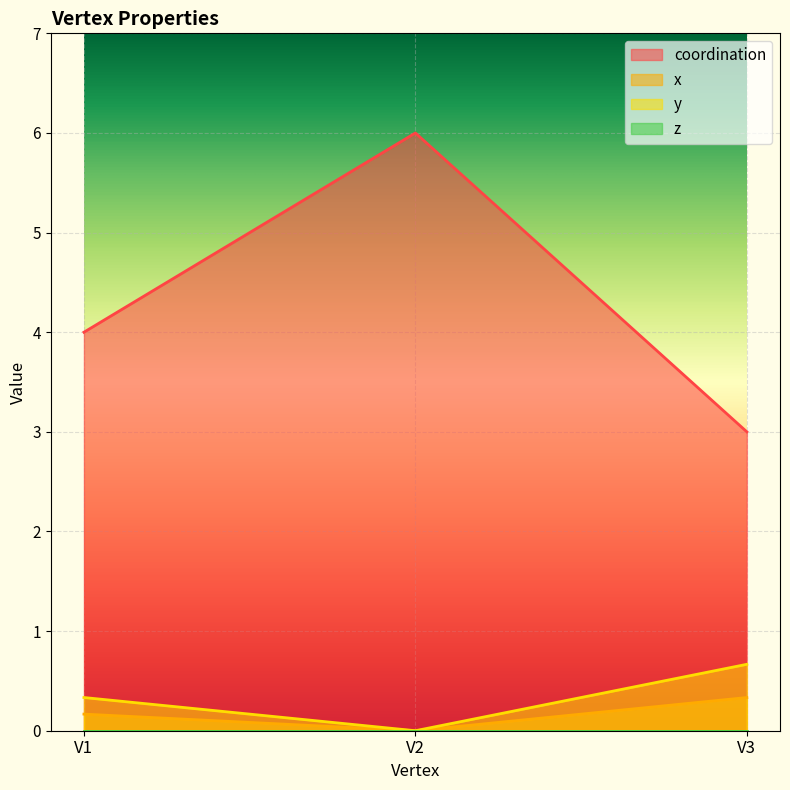

At how many categories does at least one series exceed 1?

3